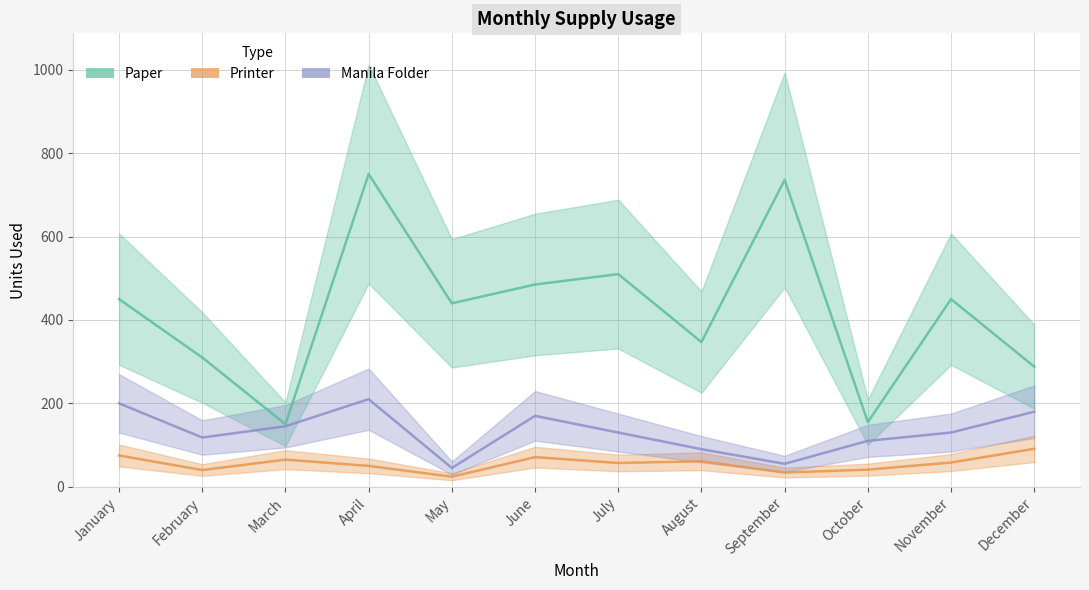

True or false: Manila Folder and Printer cross at least once.

False